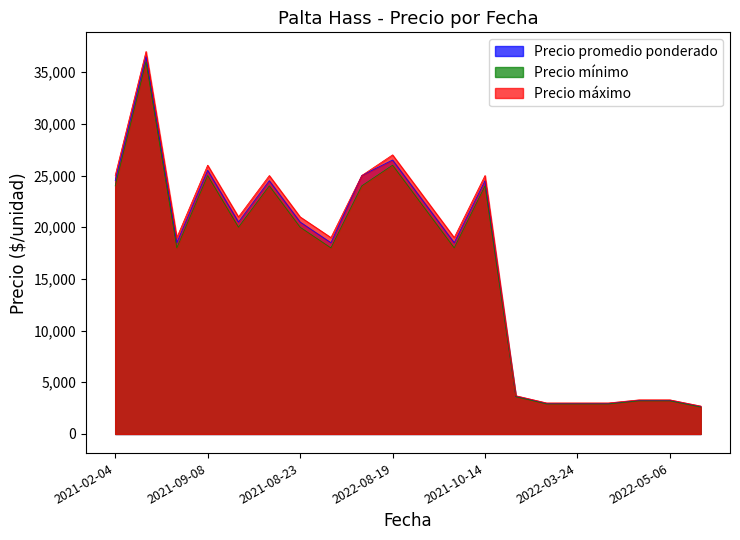

What are all the series names shown in the legend?

Precio promedio ponderado, Precio mínimo, Precio máximo